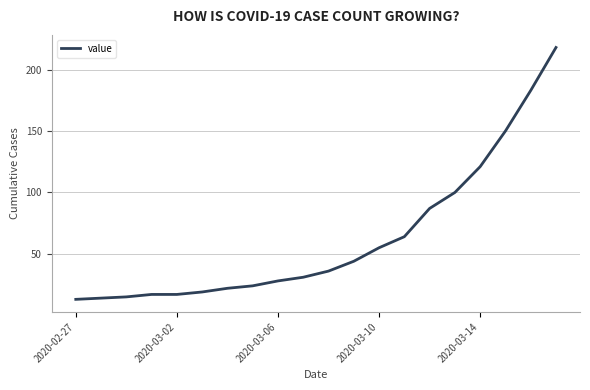

What is the smallest value displayed?

13